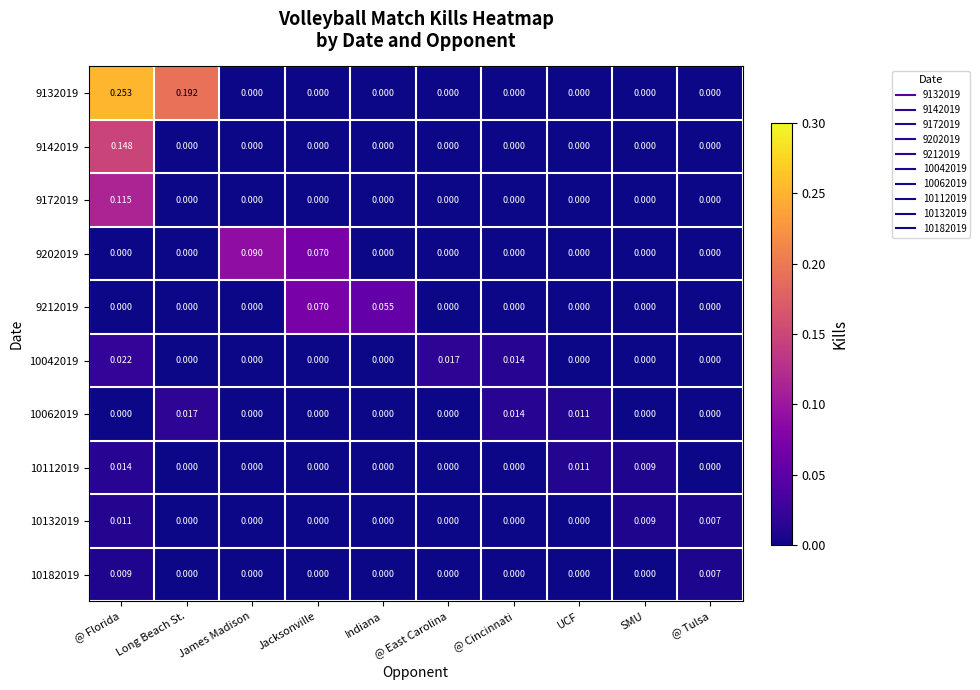

What is the total value across all series at @ Florida?

0.6